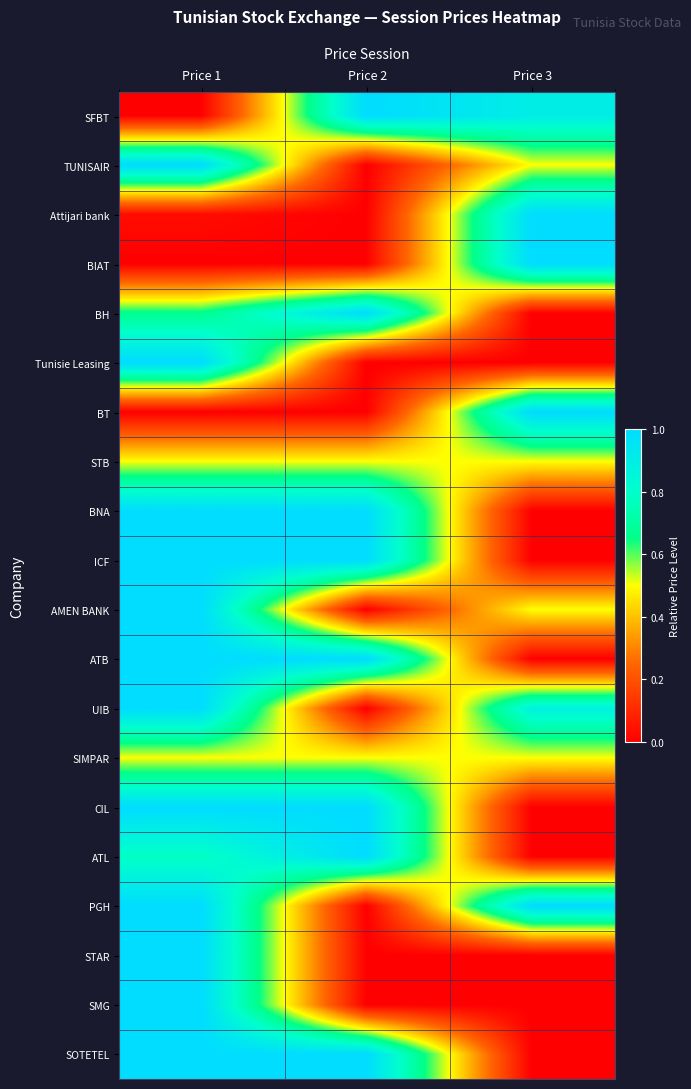

Between Price 2 and Price 3, which is larger?

Price 2